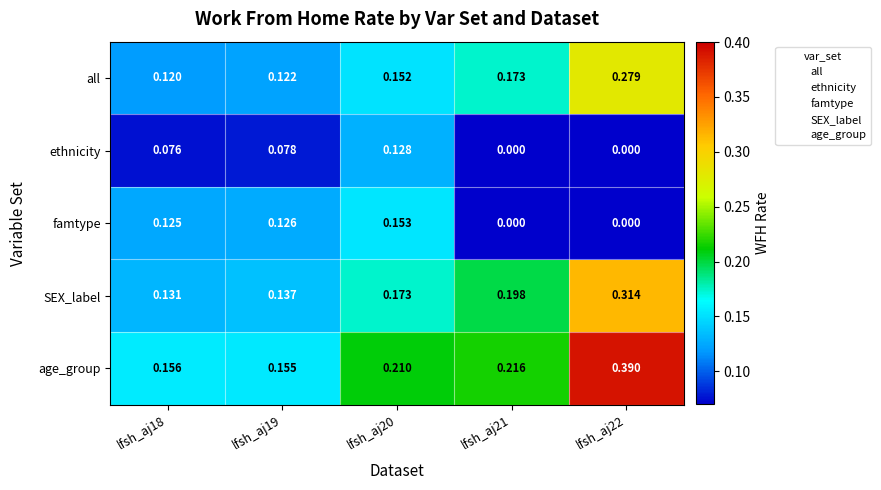

At lfsh_aj19, list the series in order from largest to smallest.

age_group, SEX_label, famtype, all, ethnicity